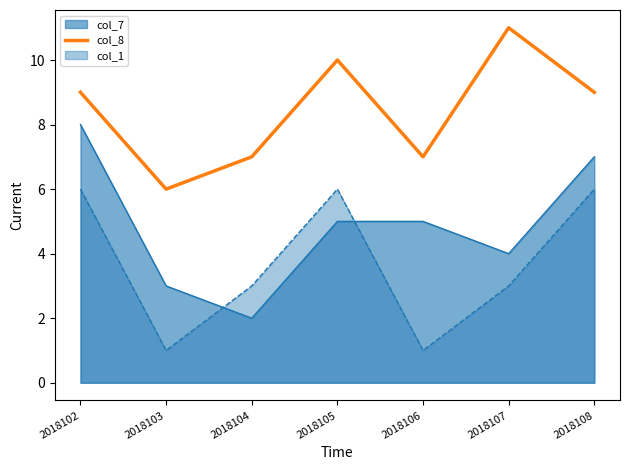

What is the difference between the highest and lowest values at 2018103?

5